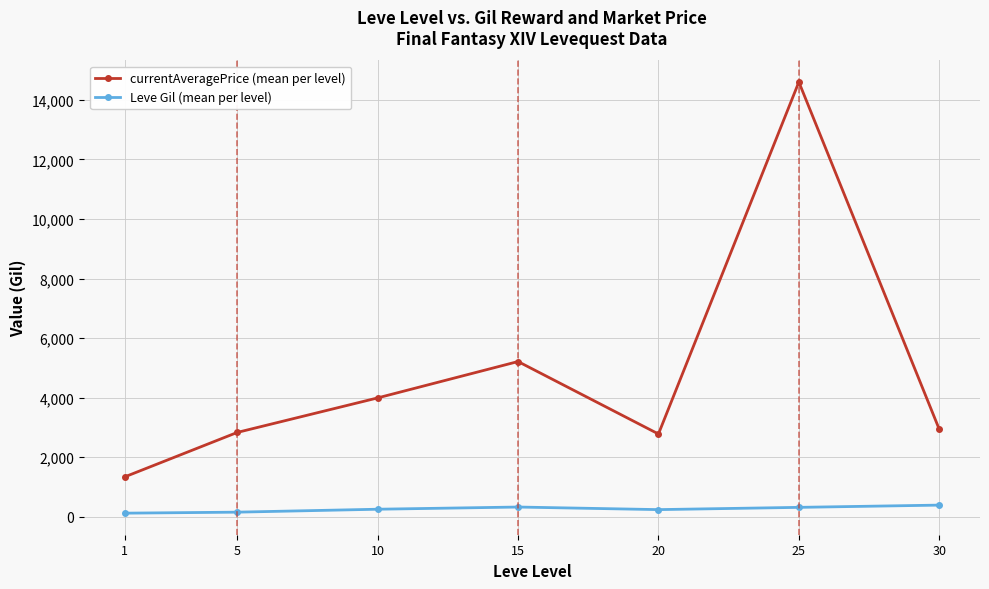

Which series has the largest total across all categories?

currentAveragePrice (mean per level)